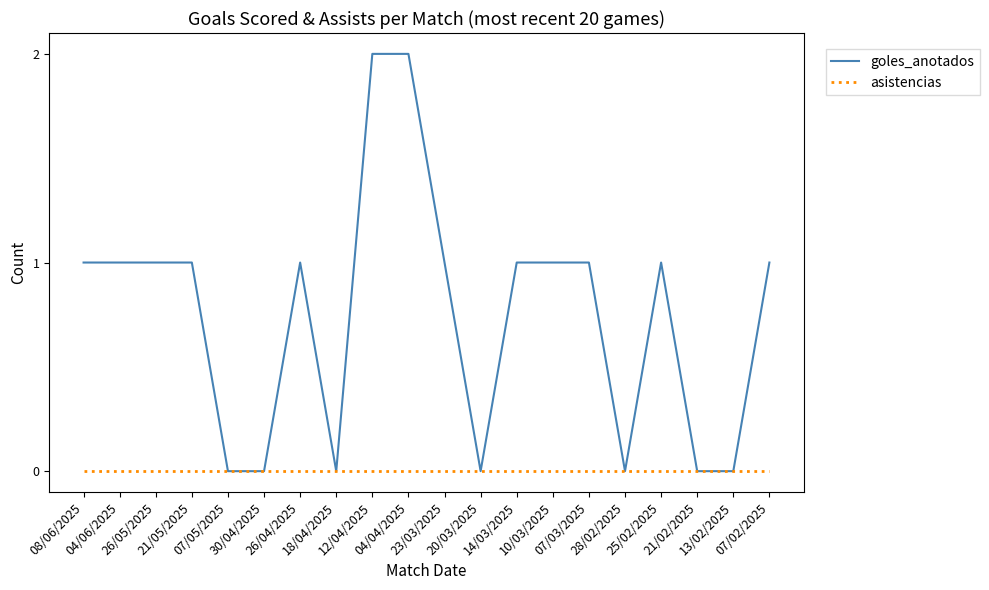

Rank the series by their average value, from lowest to highest.

asistencias, goles_anotados